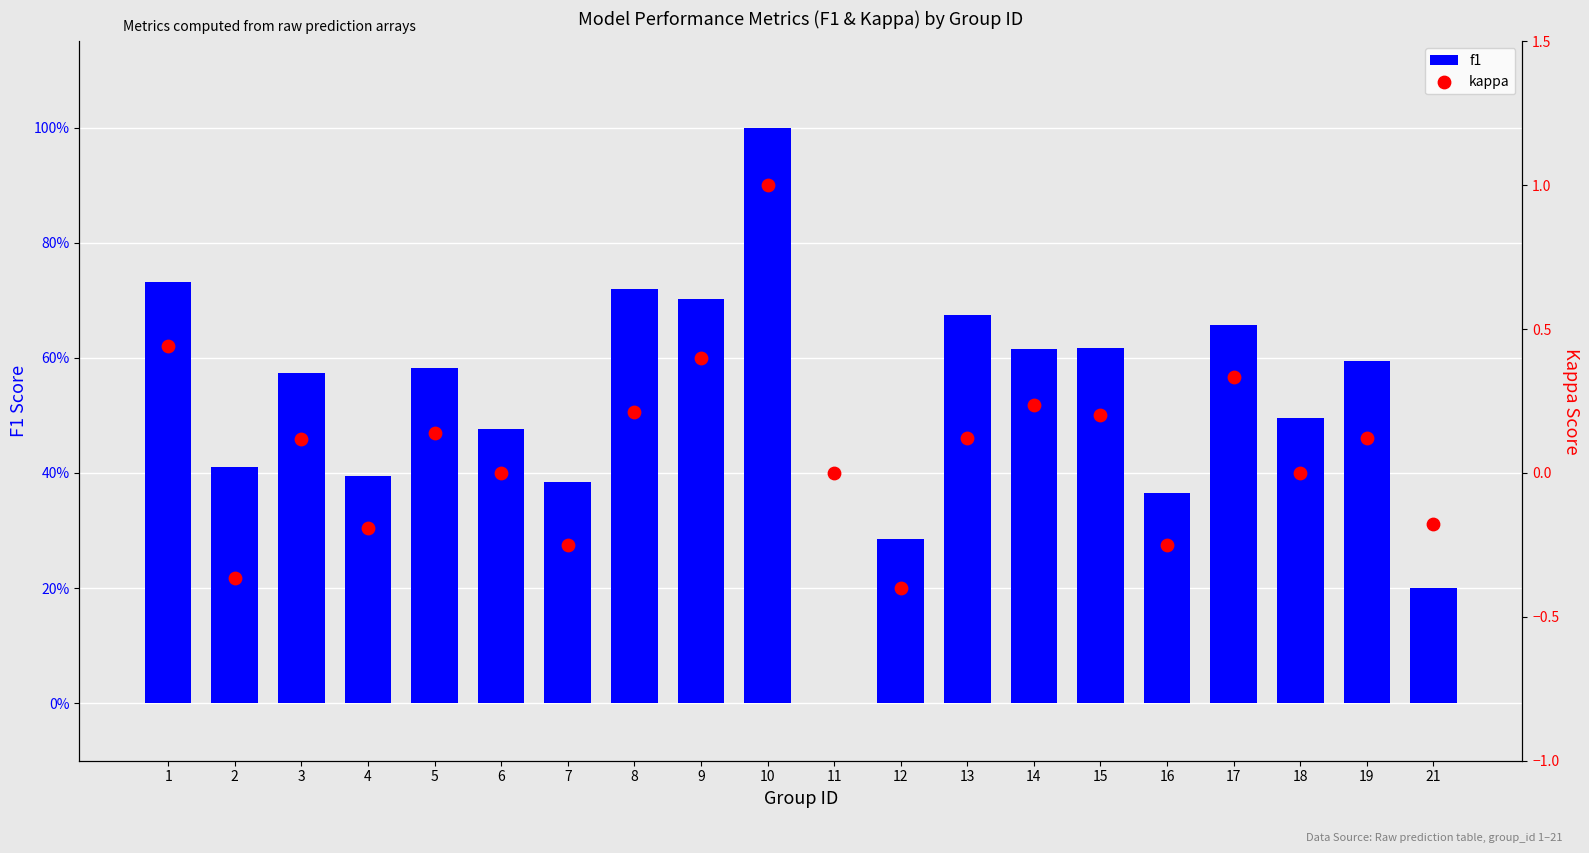

At which category is the sum across all series the highest?

10